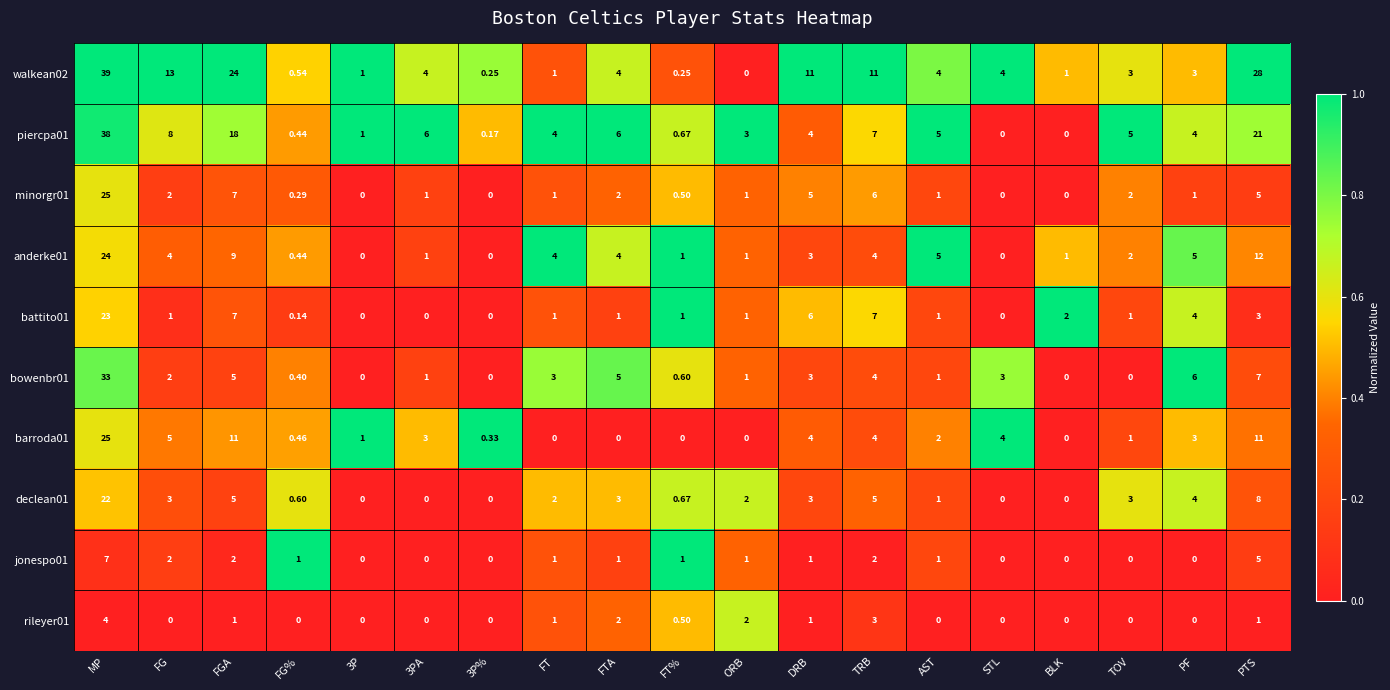

Between FG% and TRB, which series saw the biggest shift?

walkean02